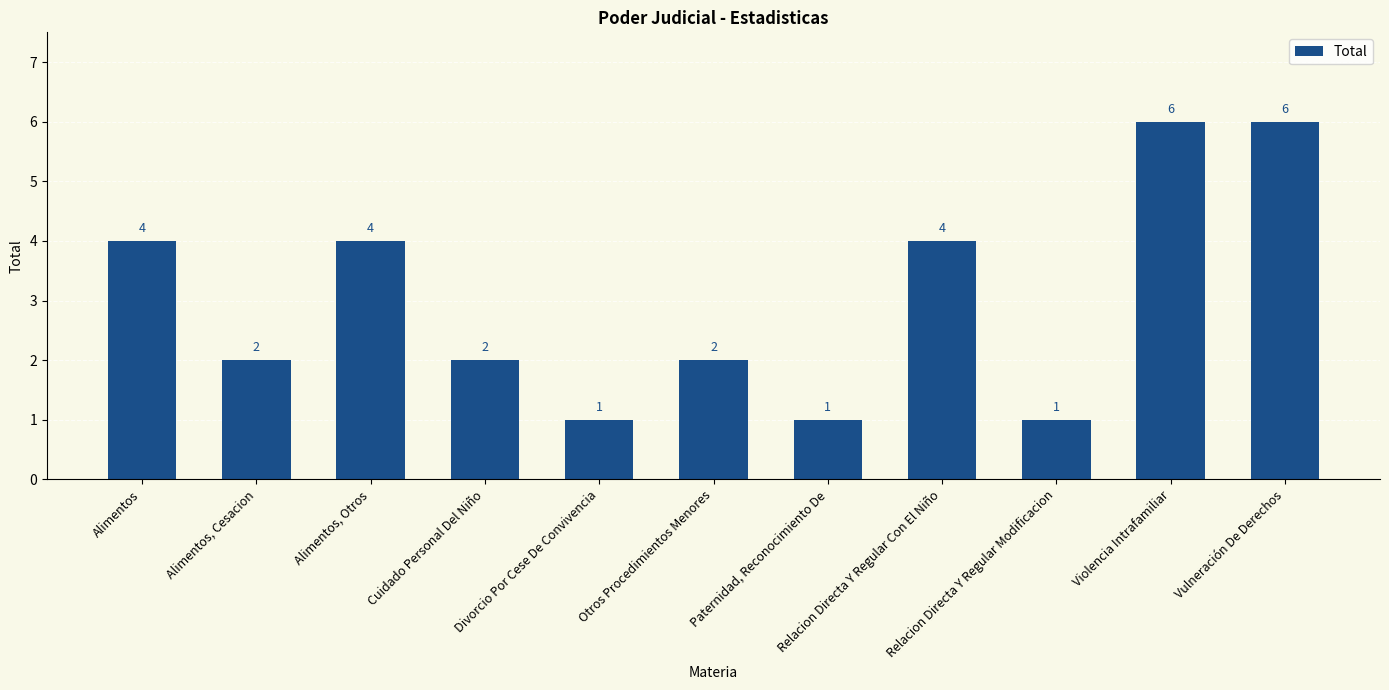

What is the average value?

3